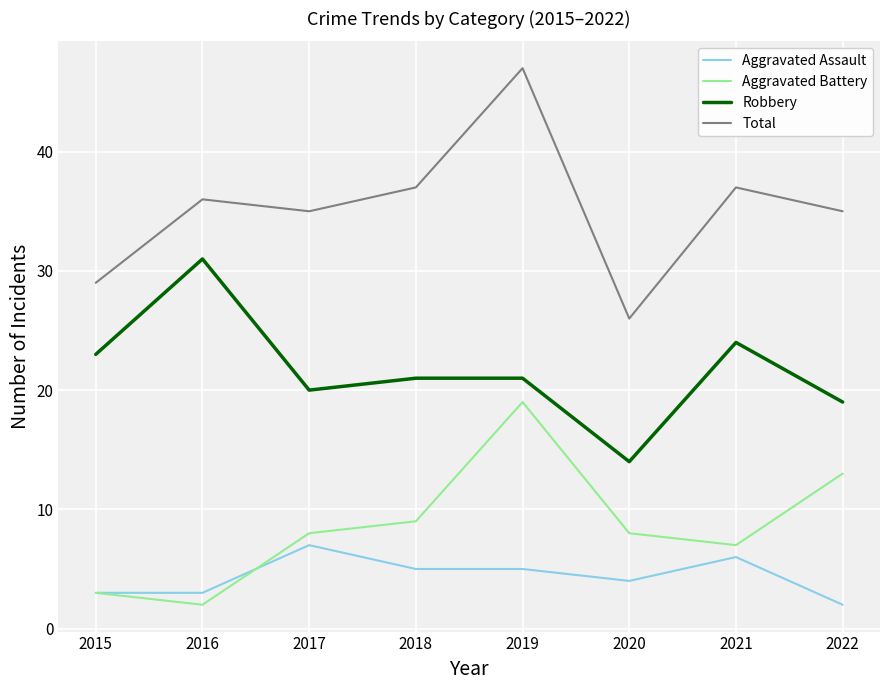

True or false: Aggravated Battery and Aggravated Assault cross at least once.

True